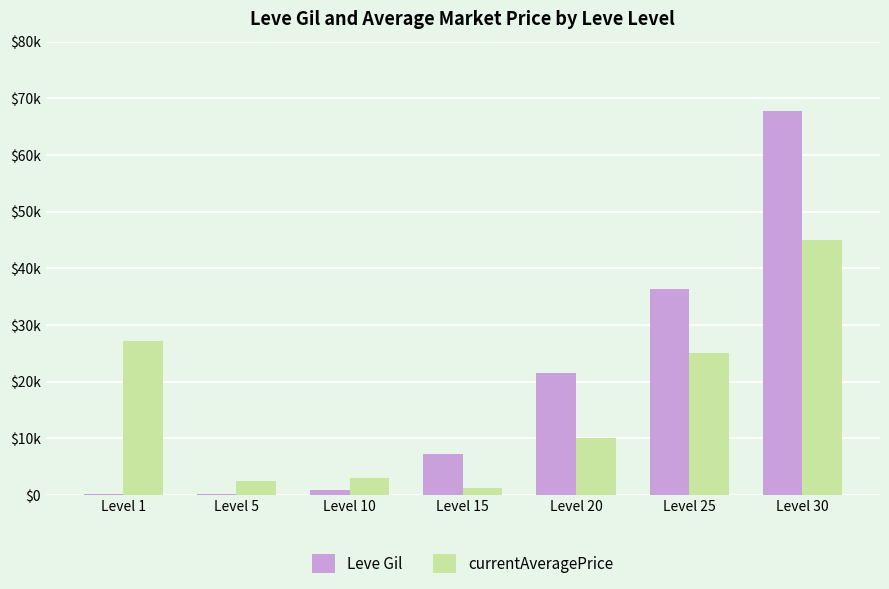

Which series has the largest range (max minus min)?

Leve Gil